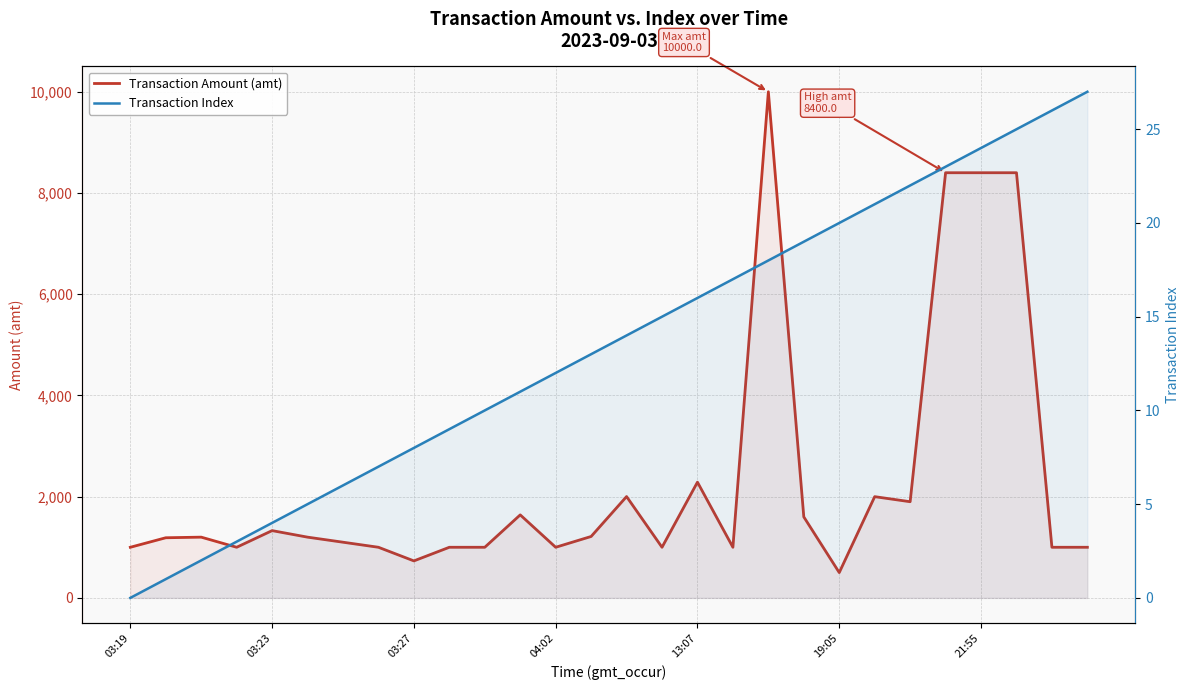

Which series changed the most between 03:19 and 11?

Transaction Amount (amt)